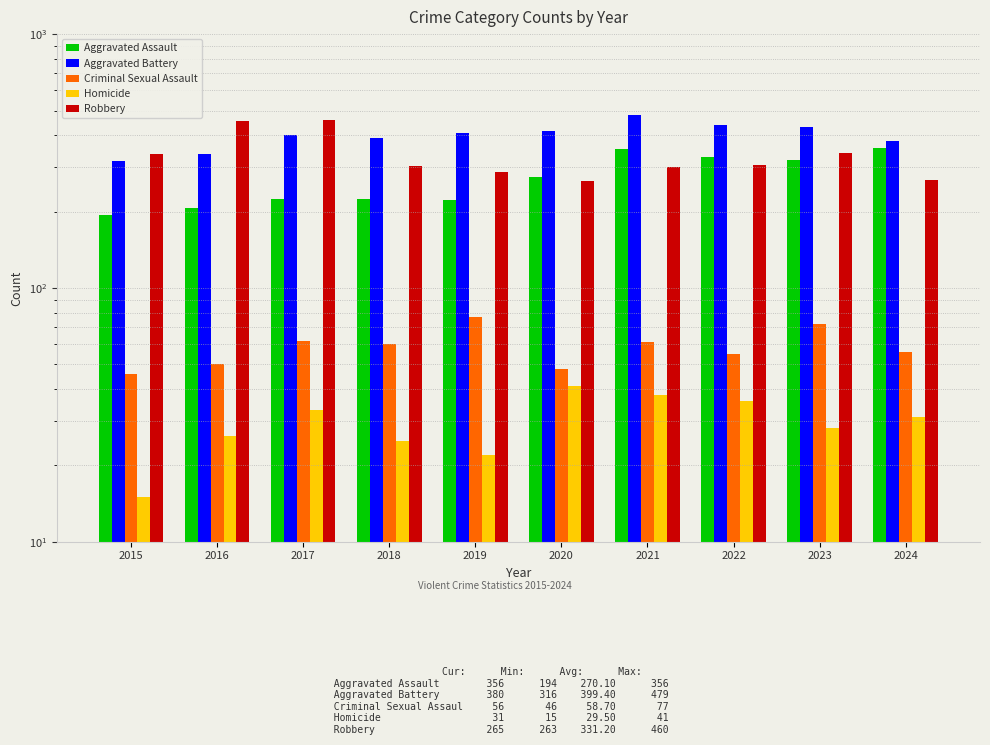

What is the value of the Homicide bar at the 4th from the left?

25